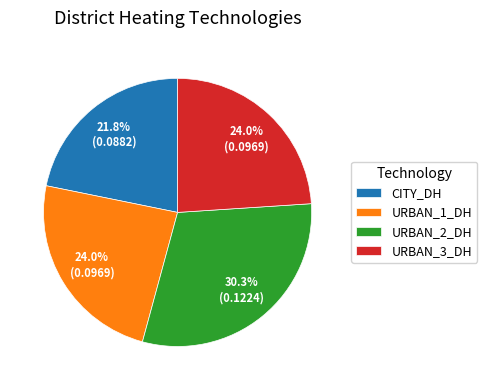

Between URBAN_1_DH and URBAN_2_DH, which is larger?

URBAN_2_DH